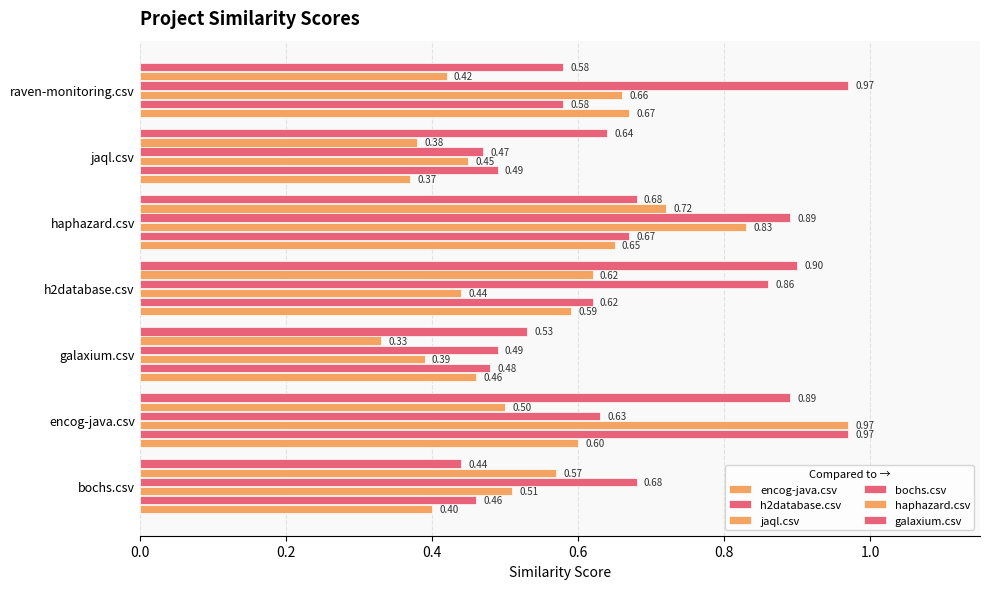

Which series has the widest spread of values?

jaql.csv